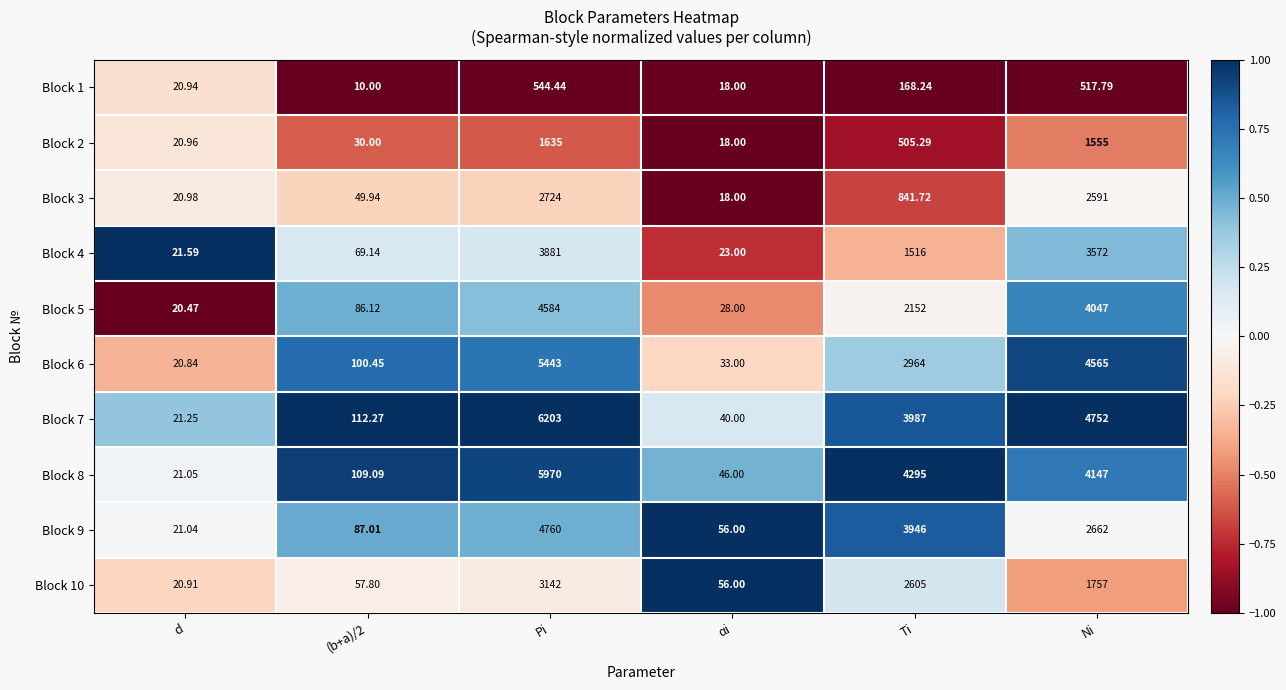

Which series changed the most between d and αi?

Block 10